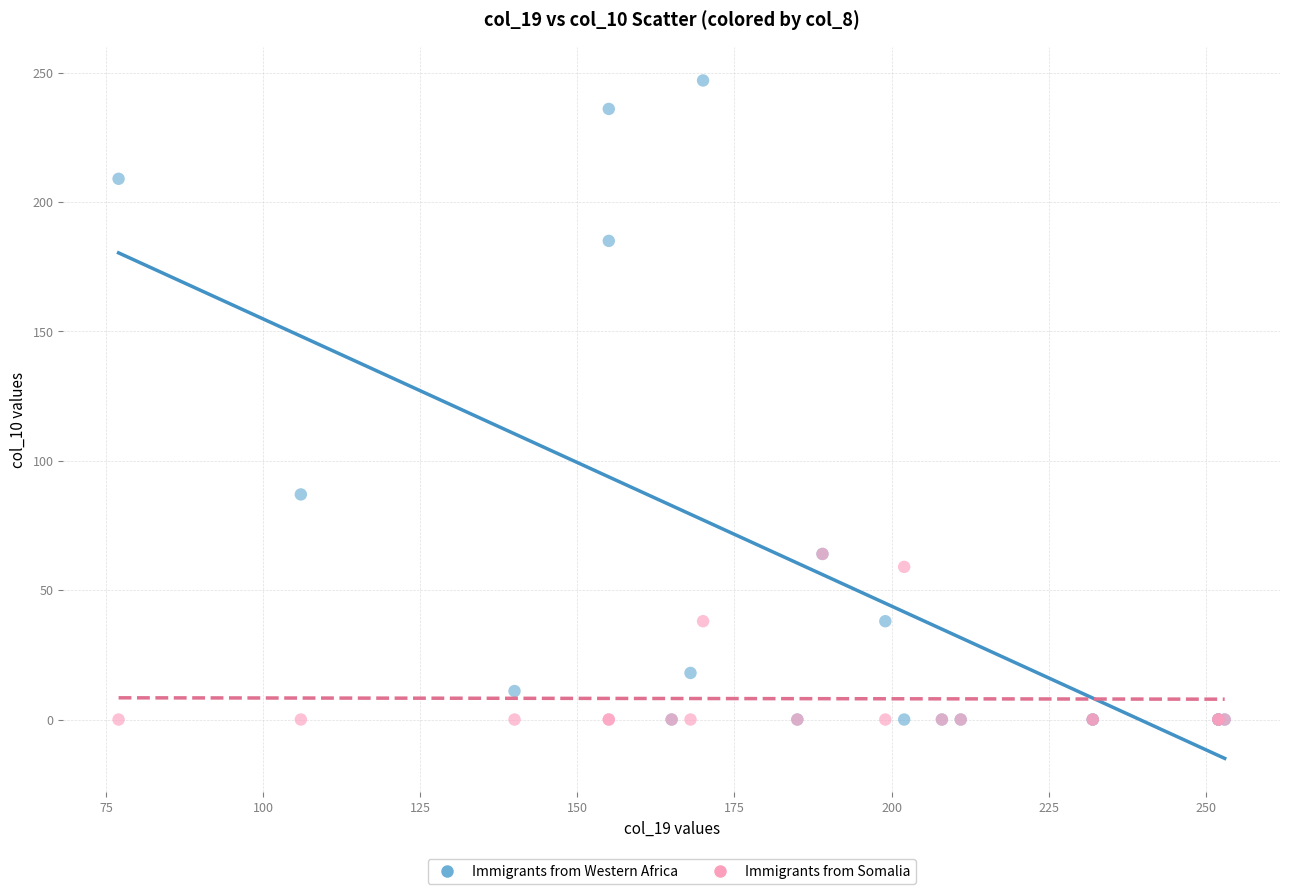

In the Immigrants from Western Africa series, what Y value is closest to 123?

87